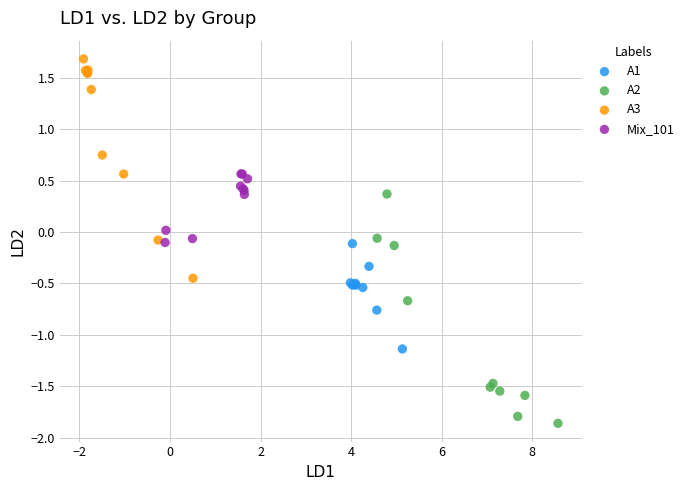

Which series contains the highest Y value?

A3